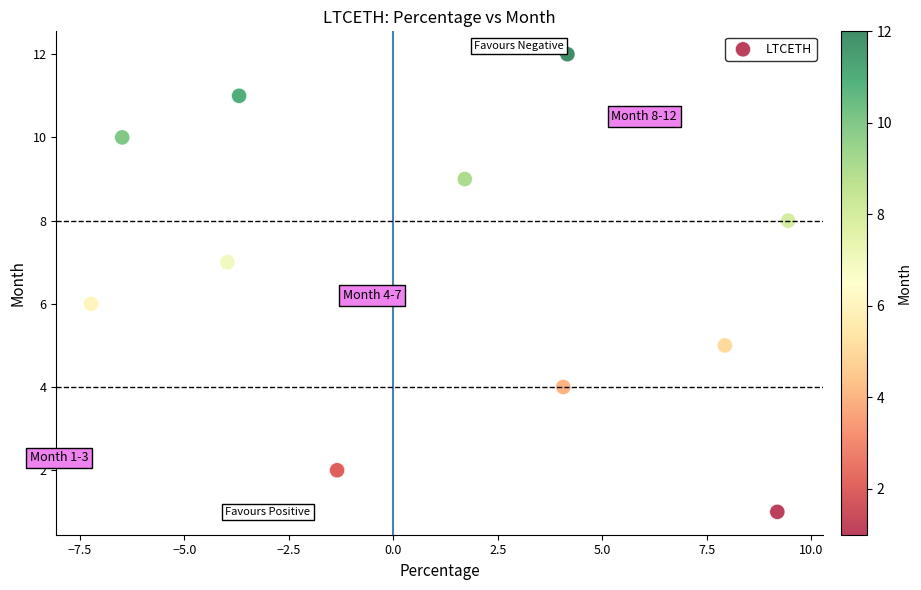

What is the average Y value?

7